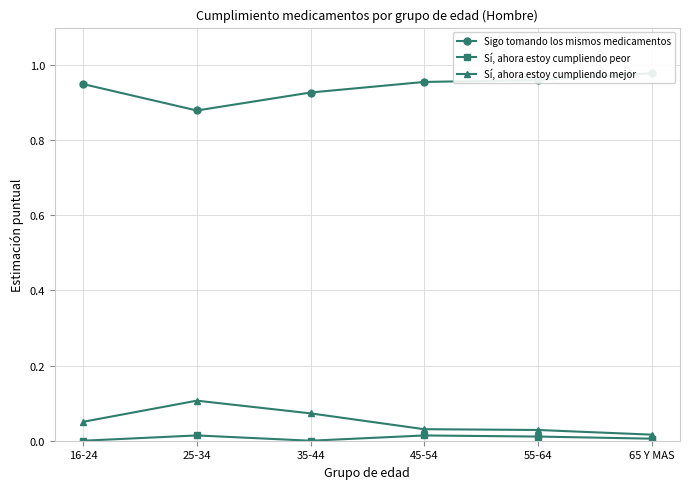

What is the average value of the Sí, ahora estoy cumpliendo mejor series?

0.1